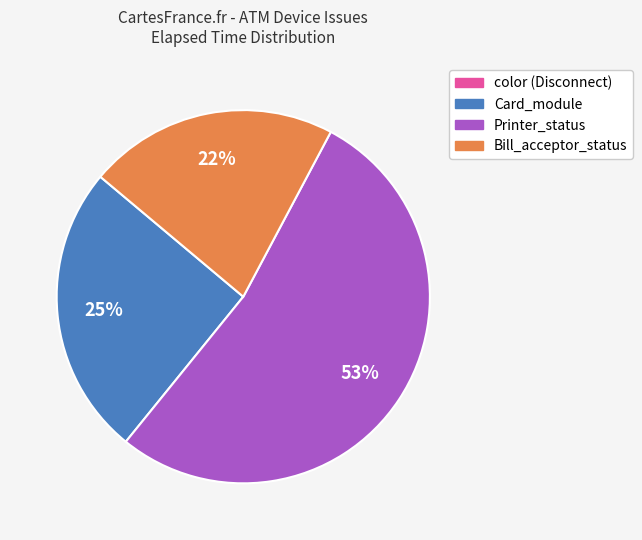

To the nearest percent, what is the difference between the largest and smallest slice percentages?

53%